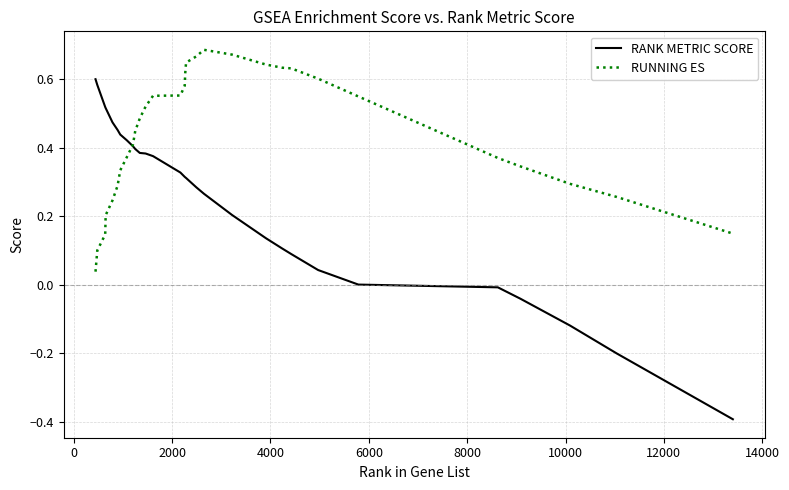

After their last crossing, which series has the higher values: RUNNING ES or RANK METRIC SCORE?

RUNNING ES